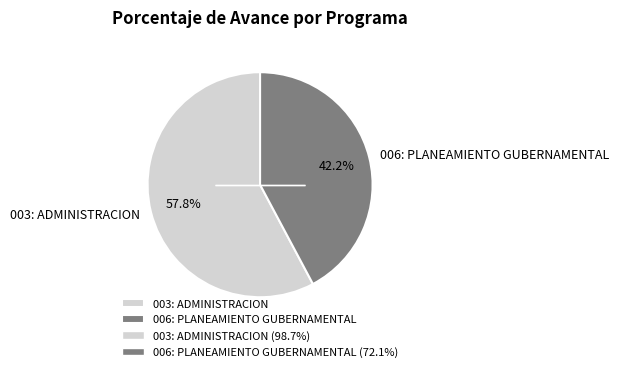

Which slice is the smallest?

006: PLANEAMIENTO GUBERNAMENTAL